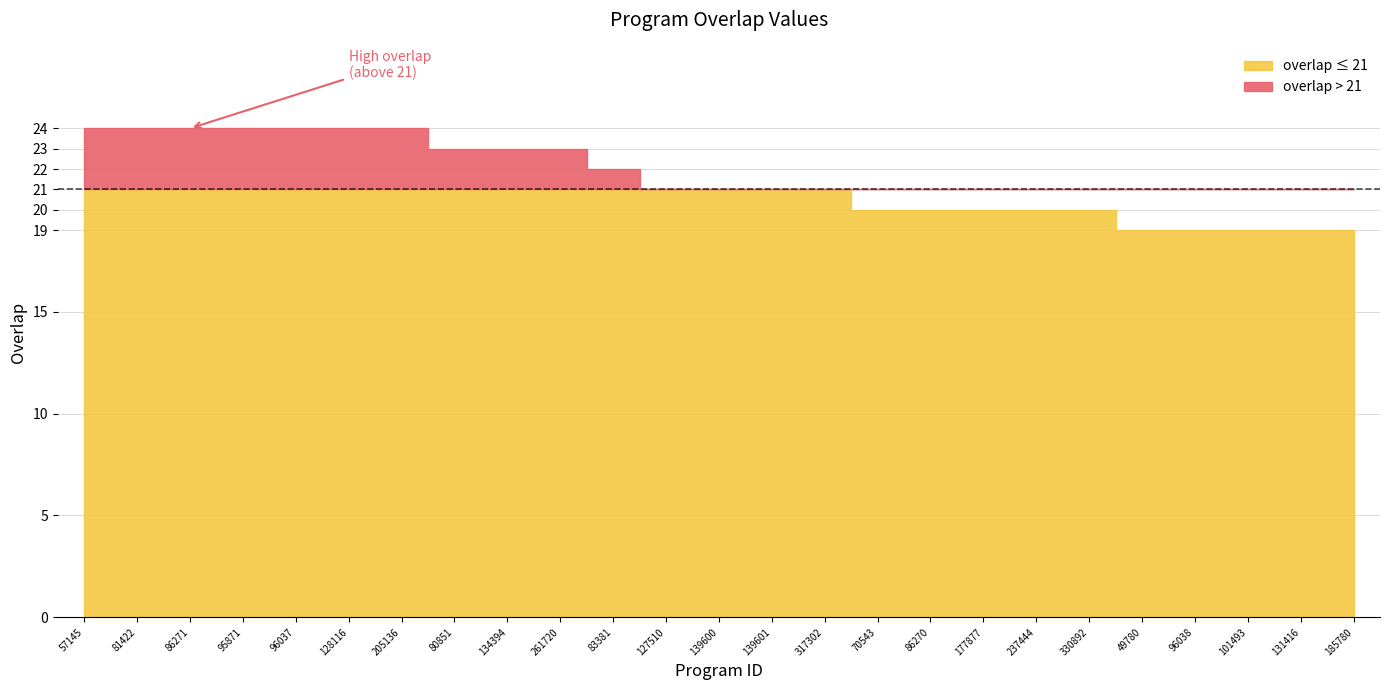

What is the minimum value shown in the chart?

19